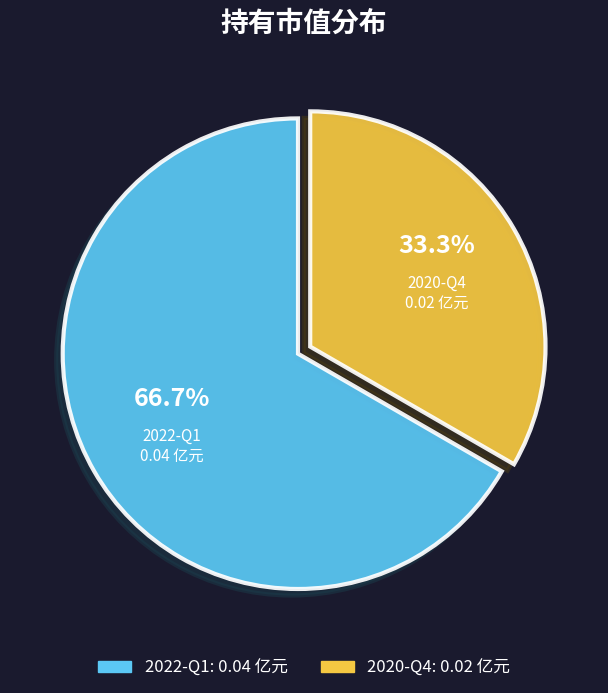

What percentage do 2020-Q4 and 2022-Q1 together represent?

100.0%